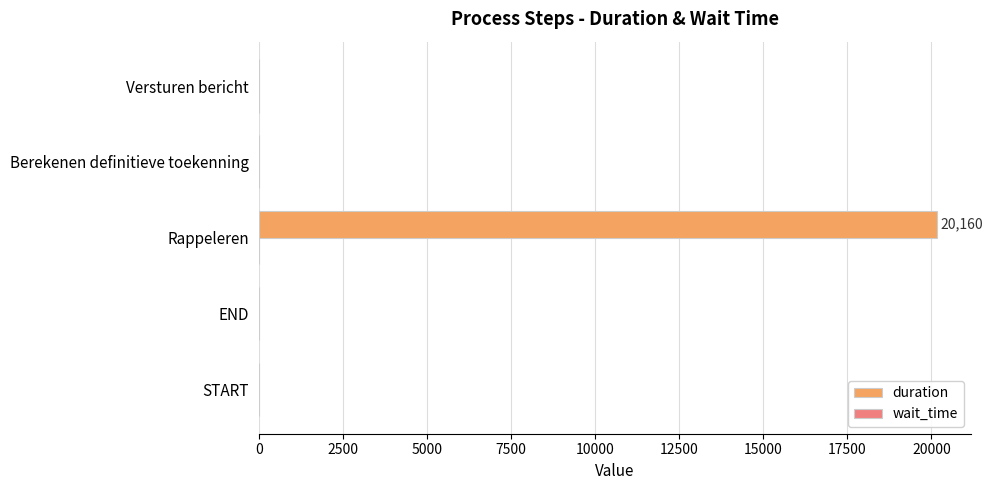

The value at END is 0. True or false?

True